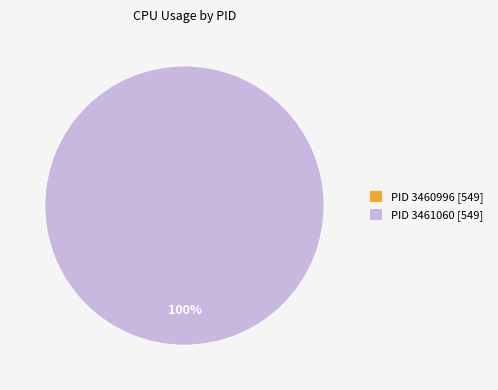

Count the number of slices in the pie.

2